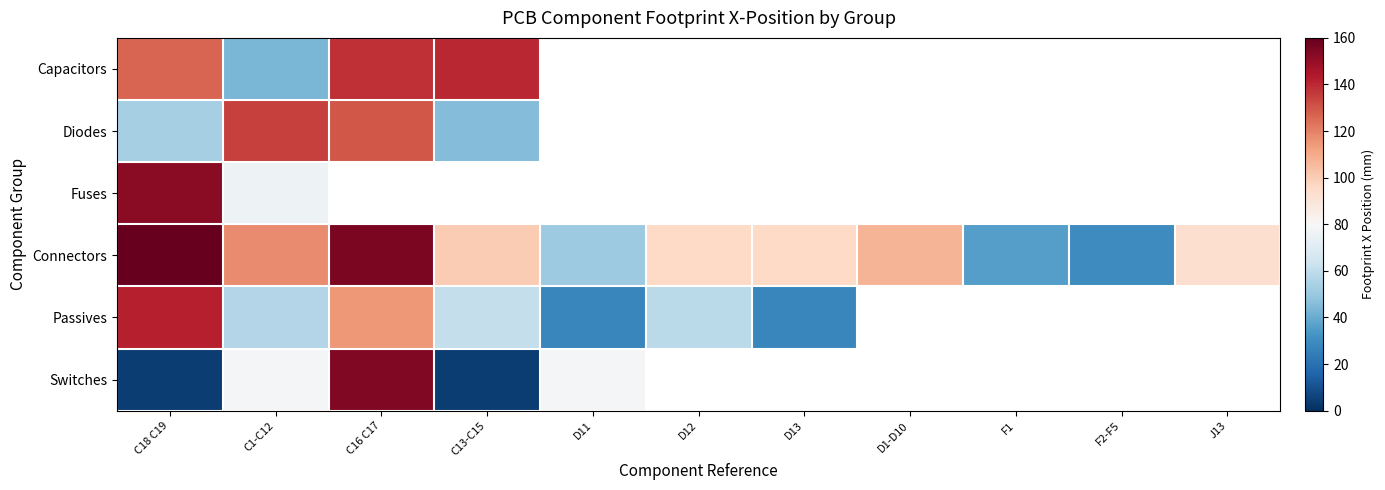

Between C18 C19 and D12, which series saw the biggest shift?

Passives